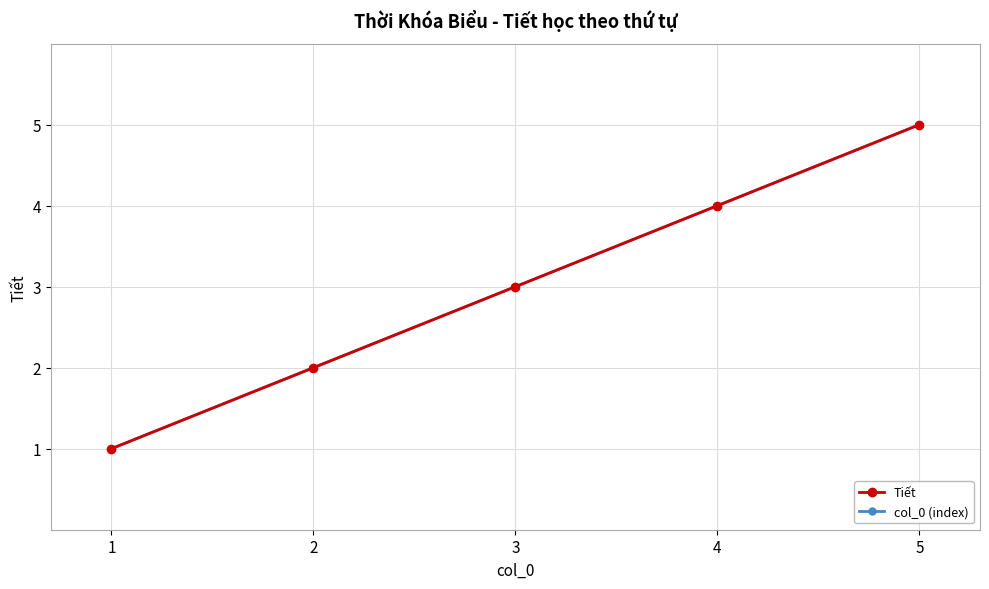

Which series has the largest range (max minus min)?

Tiết